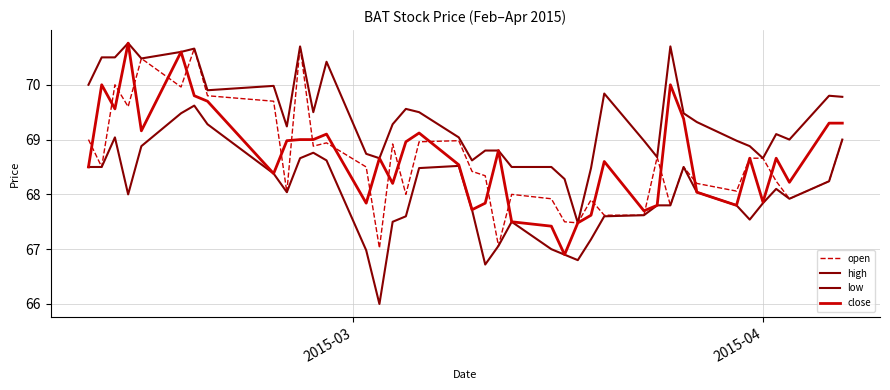

True or false: high and low cross at least once.

False